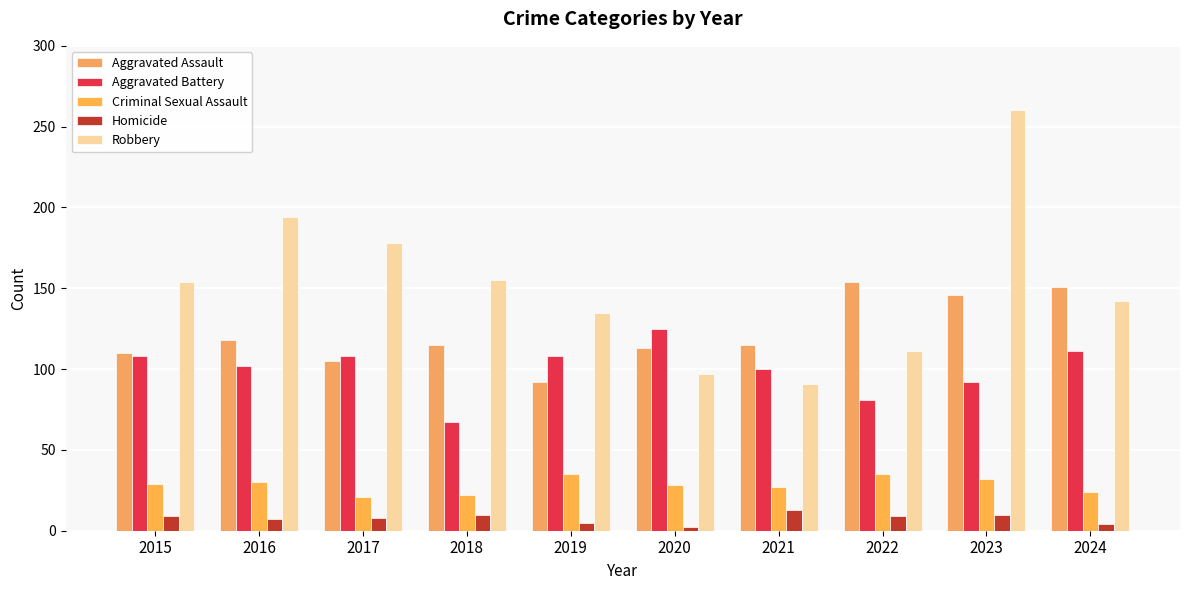

What are all the series names shown in the legend?

Aggravated Assault, Aggravated Battery, Criminal Sexual Assault, Homicide, Robbery